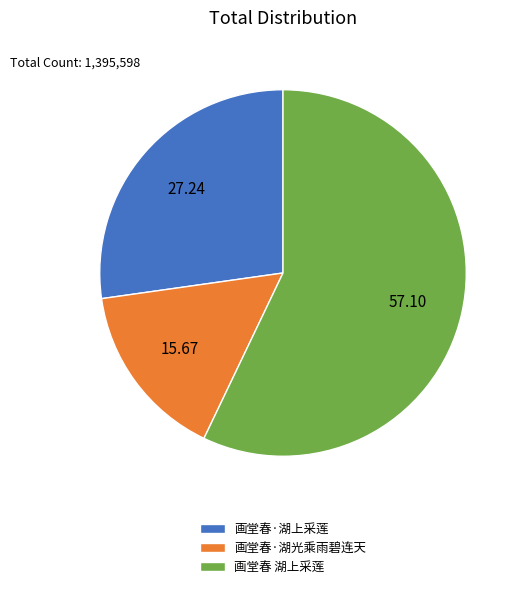

Which slice is the smallest?

画堂春·湖光乘雨碧连天